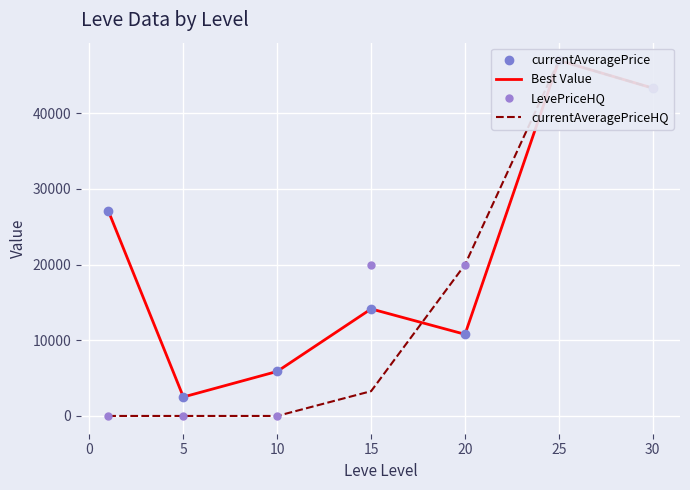

How many interior local peaks does the LevePriceHQ series have?

1